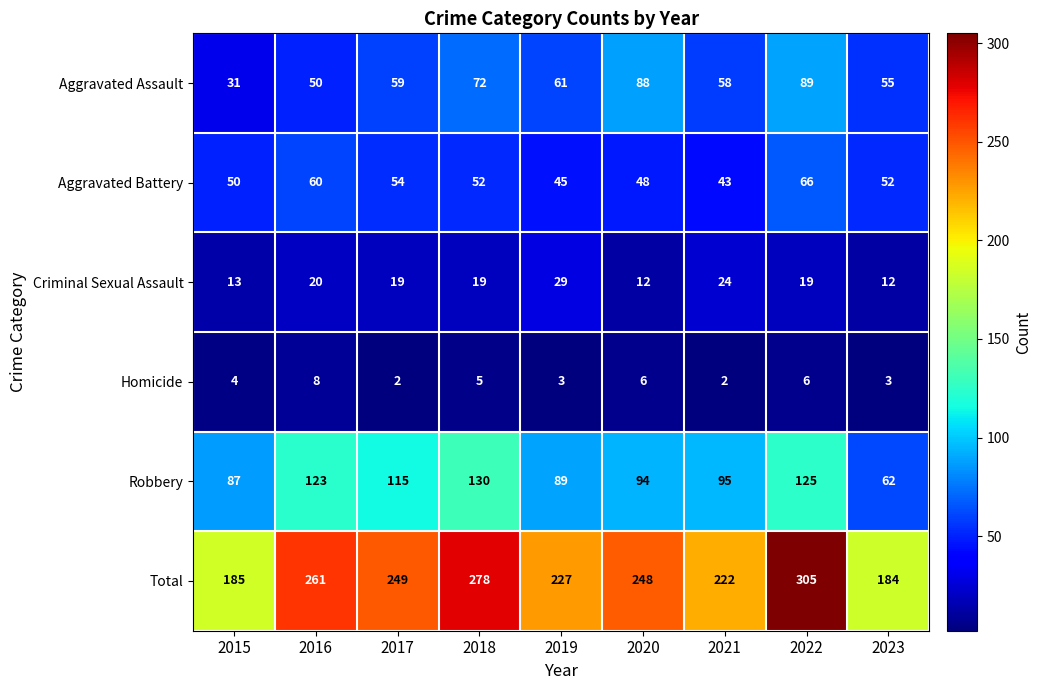

True or false: Total has a value of 46 at 2021.

False